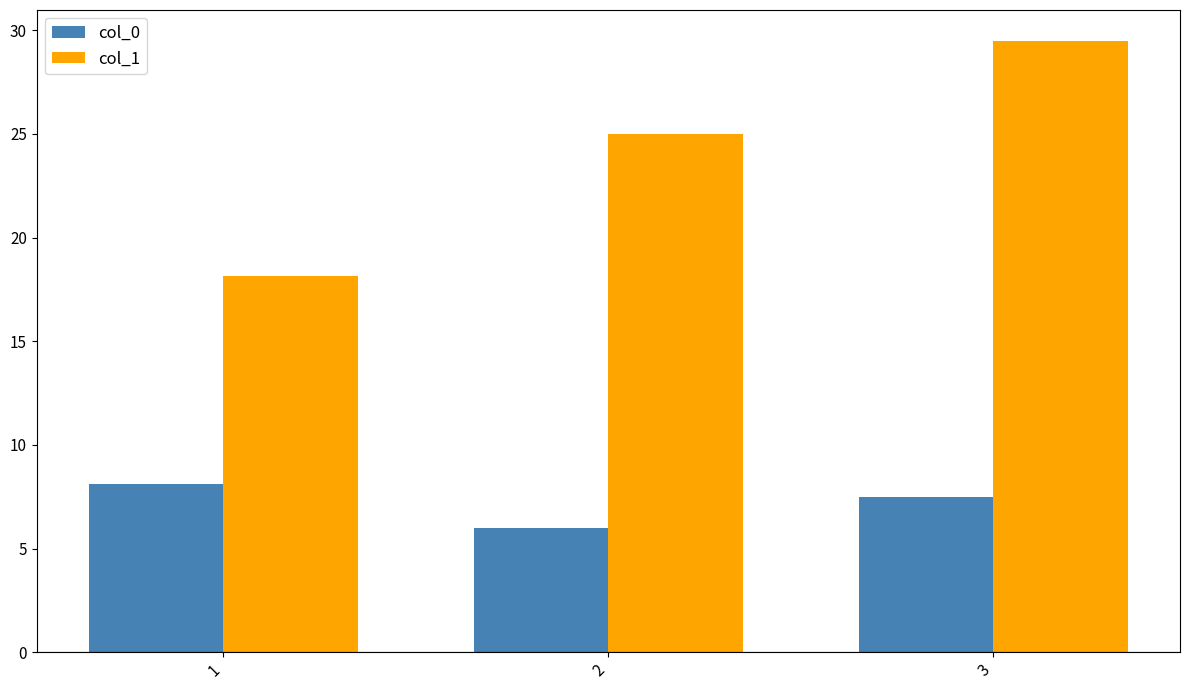

What is the minimum value for col_1?

18.1